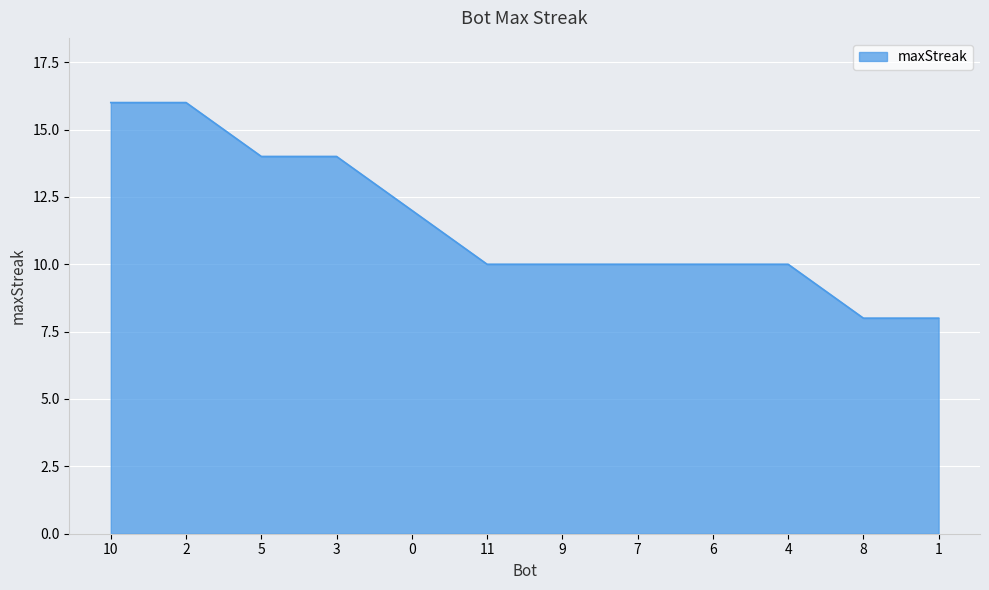

Is it true that the value at 0 is 12?

True